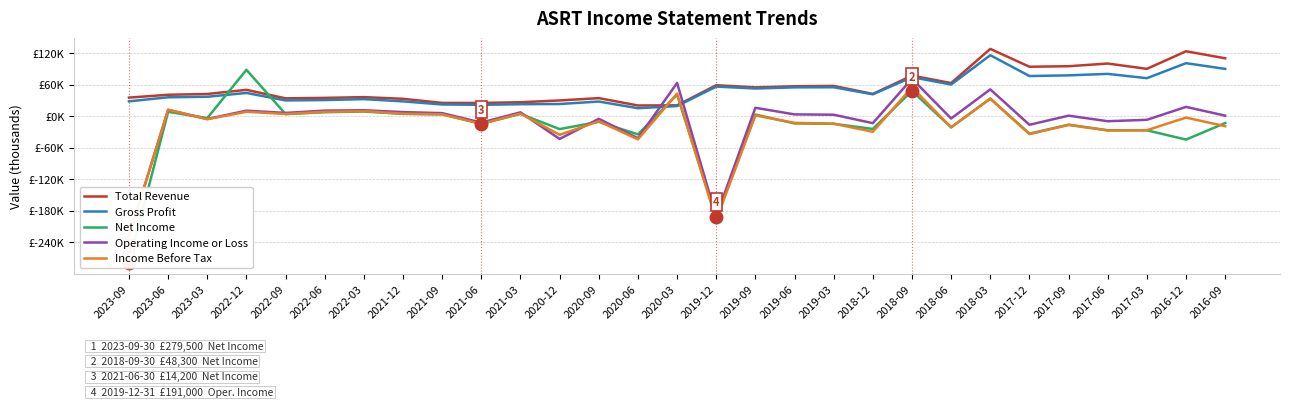

At which label is Gross Profit closest to 65900?

2018-06